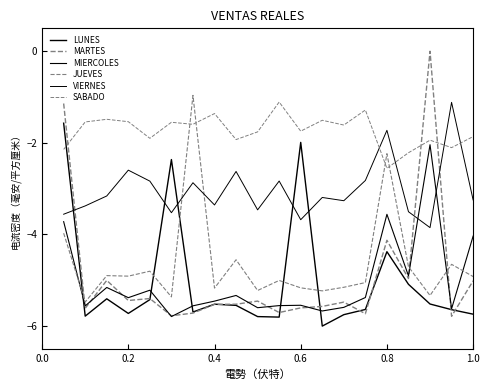

How many values in the LUNES series exceed -5?

4